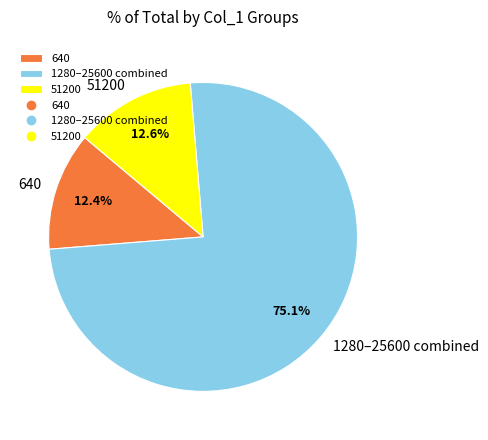

Does any single category account for the majority?

Yes